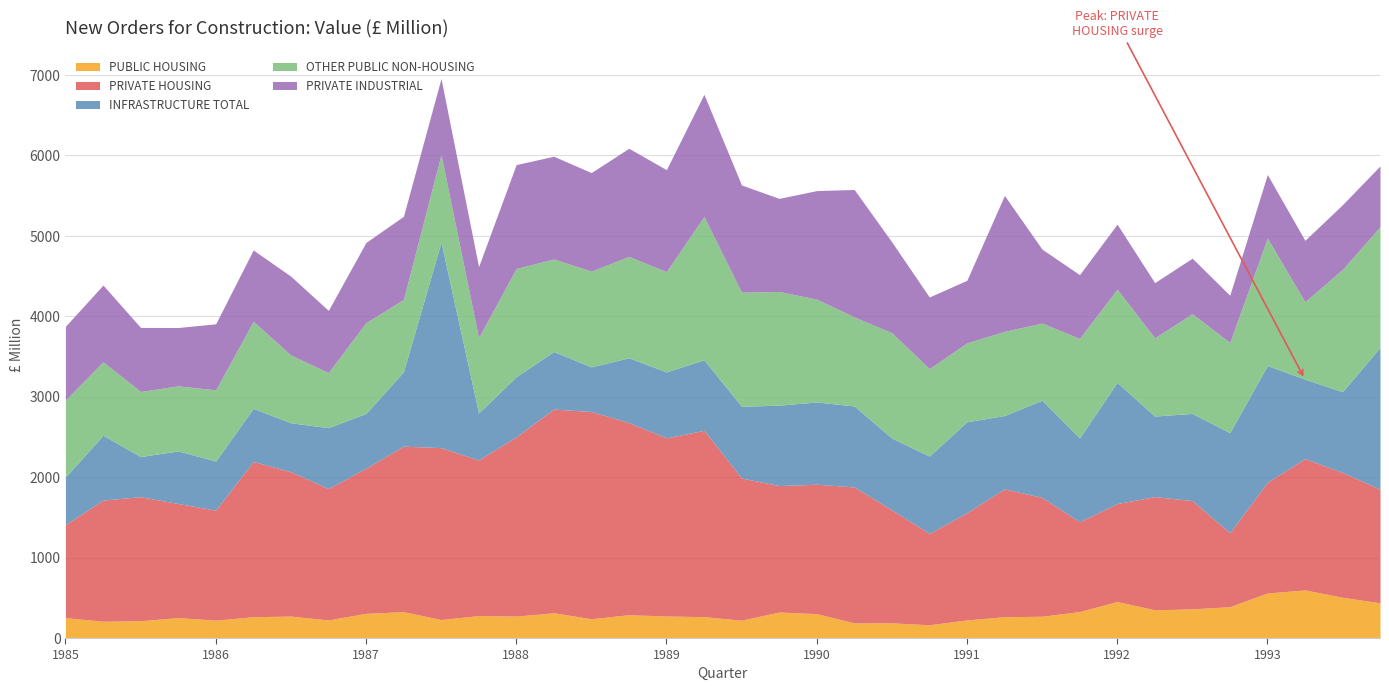

Reading left to right, extract all data points from this chart.

PUBLIC HOUSING: 1985-Q1=253	1985-Q2=209	1985-Q3=215	1985-Q4=254	1986-Q1=222	1986-Q2=265	1986-Q3=273	1986-Q4=225	1987-Q1=307	1987-Q2=328	1987-Q3=230	1987-Q4=279	1988-Q1=273	1988-Q2=314	1988-Q3=240	1988-Q4=290	1989-Q1=274	1989-Q2=266	1989-Q3=222	1989-Q4=323	1990-Q1=303	1990-Q2=188	1990-Q3=189	1990-Q4=165	1991-Q1=225	1991-Q2=265	1991-Q3=271	1991-Q4=329	1992-Q1=454	1992-Q2=351	1992-Q3=363	1992-Q4=390	1993-Q1=560	1993-Q2=598	1993-Q3=507	1993-Q4=438
PRIVATE HOUSING: 1985-Q1=1157	1985-Q2=1506	1985-Q3=1542	1985-Q4=1418	1986-Q1=1368	1986-Q2=1930	1986-Q3=1794	1986-Q4=1633	1987-Q1=1804	1987-Q2=2057	1987-Q3=2137	1987-Q4=1934	1988-Q1=2228	1988-Q2=2532	1988-Q3=2576	1988-Q4=2388	1989-Q1=2214	1989-Q2=2316	1989-Q3=1767	1989-Q4=1572	1990-Q1=1609	1990-Q2=1690	1990-Q3=1404	1990-Q4=1135	1991-Q1=1333	1991-Q2=1589	1991-Q3=1477	1991-Q4=1116	1992-Q1=1218	1992-Q2=1407	1992-Q3=1345	1992-Q4=919	1993-Q1=1376	1993-Q2=1633	1993-Q3=1551	1993-Q4=1412
INFRASTRUCTURE TOTAL: 1985-Q1=591	1985-Q2=805	1985-Q3=499	1985-Q4=654	1986-Q1=610	1986-Q2=660	1986-Q3=609	1986-Q4=757	1987-Q1=681	1987-Q2=925	1987-Q3=2556	1987-Q4=584	1988-Q1=747	1988-Q2=716	1988-Q3=554	1988-Q4=806	1989-Q1=820	1989-Q2=877	1989-Q3=892	1989-Q4=1000	1990-Q1=1022	1990-Q2=1007	1990-Q3=893	1990-Q4=962	1991-Q1=1130	1991-Q2=912	1991-Q3=1208	1991-Q4=1042	1992-Q1=1506	1992-Q2=1001	1992-Q3=1084	1992-Q4=1244	1993-Q1=1452	1993-Q2=987	1993-Q3=1004	1993-Q4=1764
OTHER PUBLIC NON-HOUSING: 1985-Q1=957	1985-Q2=914	1985-Q3=809	1985-Q4=809	1986-Q1=885	1986-Q2=1082	1986-Q3=842	1986-Q4=684	1987-Q1=1128	1987-Q2=899	1987-Q3=1087	1987-Q4=936	1988-Q1=1345	1988-Q2=1150	1988-Q3=1191	1988-Q4=1260	1989-Q1=1246	1989-Q2=1781	1989-Q3=1418	1989-Q4=1413	1990-Q1=1279	1990-Q2=1107	1990-Q3=1310	1990-Q4=1087	1991-Q1=981	1991-Q2=1046	1991-Q3=959	1991-Q4=1237	1992-Q1=1159	1992-Q2=973	1992-Q3=1240	1992-Q4=1121	1993-Q1=1584	1993-Q2=963	1993-Q3=1521	1993-Q4=1499
PRIVATE INDUSTRIAL: 1985-Q1=917	1985-Q2=954	1985-Q3=796	1985-Q4=725	1986-Q1=821	1986-Q2=887	1986-Q3=980	1986-Q4=774	1987-Q1=997	1987-Q2=1034	1987-Q3=946	1987-Q4=884	1988-Q1=1292	1988-Q2=1277	1988-Q3=1225	1988-Q4=1344	1989-Q1=1268	1989-Q2=1519	1989-Q3=1333	1989-Q4=1157	1990-Q1=1349	1990-Q2=1584	1990-Q3=1129	1990-Q4=890	1991-Q1=778	1991-Q2=1690	1991-Q3=920	1991-Q4=793	1992-Q1=808	1992-Q2=686	1992-Q3=690	1992-Q4=587	1993-Q1=790	1993-Q2=763	1993-Q3=804	1993-Q4=756